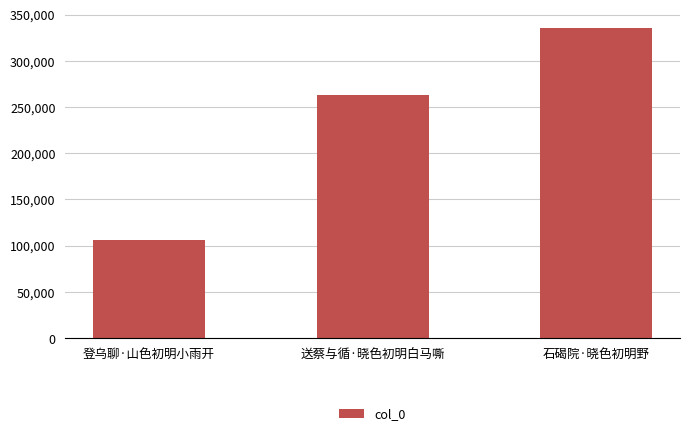

Rank the categories by value from lowest to highest.

登乌聊·山色初明小雨开, 送蔡与循·晓色初明白马嘶, 石碣院·晓色初明野